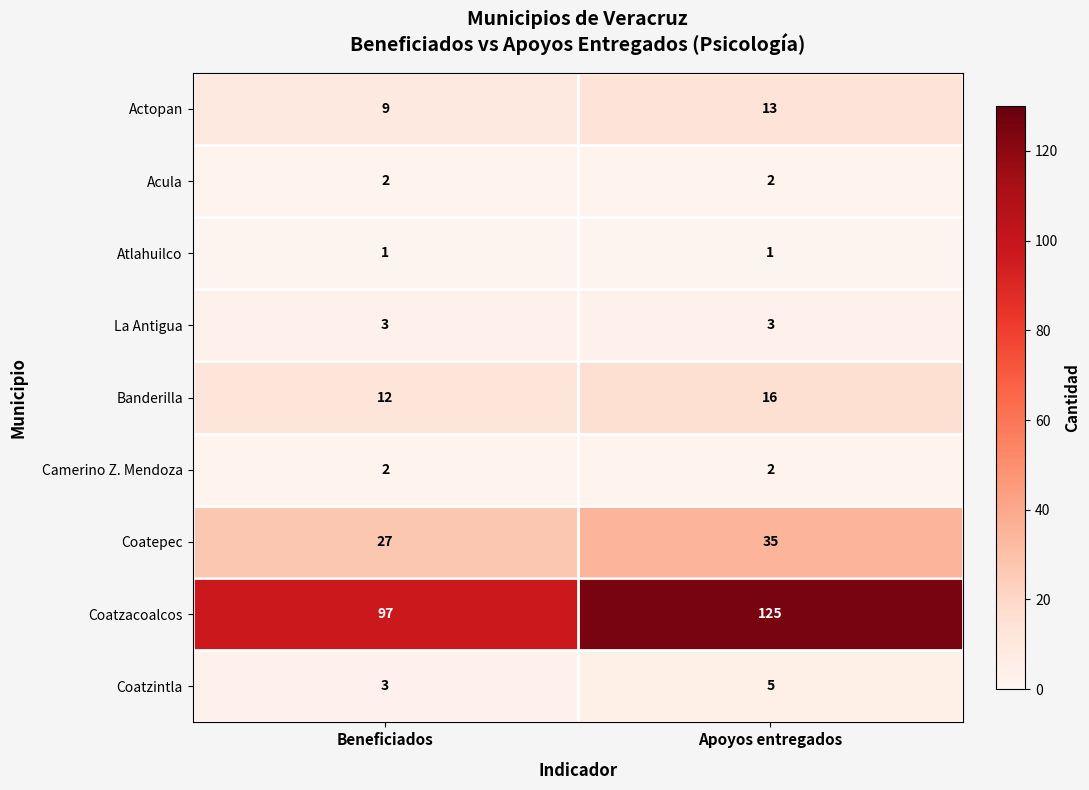

What is the average value of the Actopan series?

11